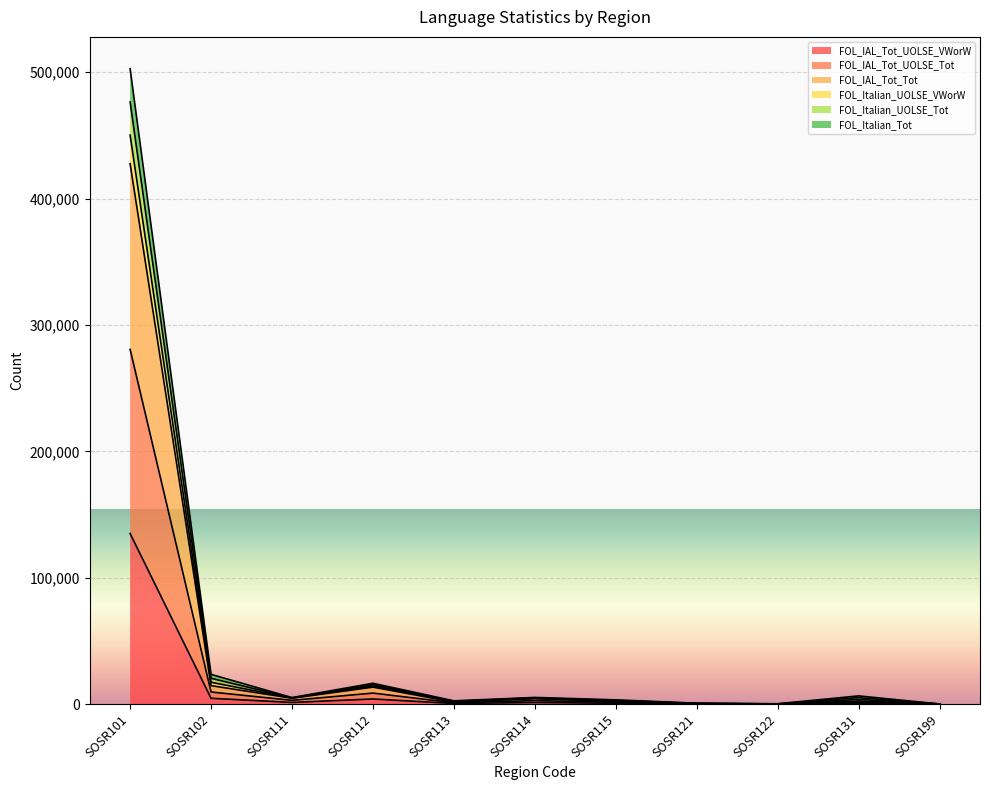

What is the highest value of the FOL_IAL_Tot_UOLSE_VWorW series?

134980